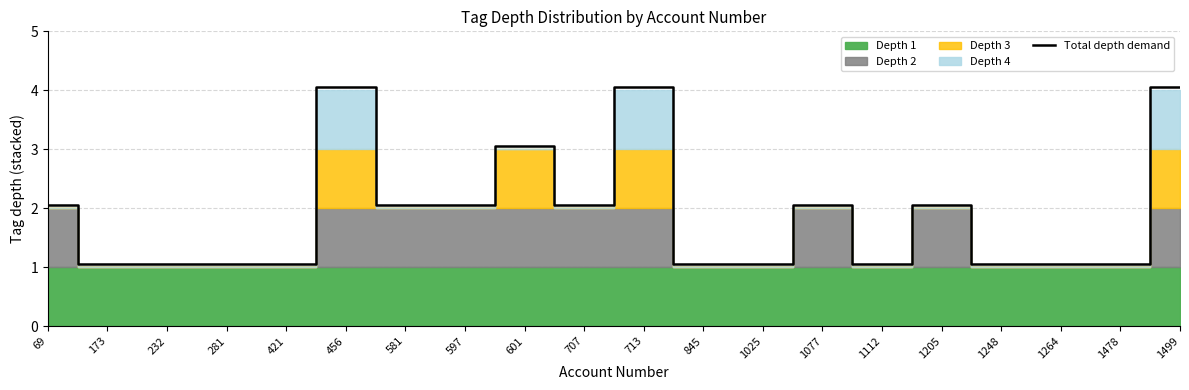

Between 601 and 713, which is larger?

713